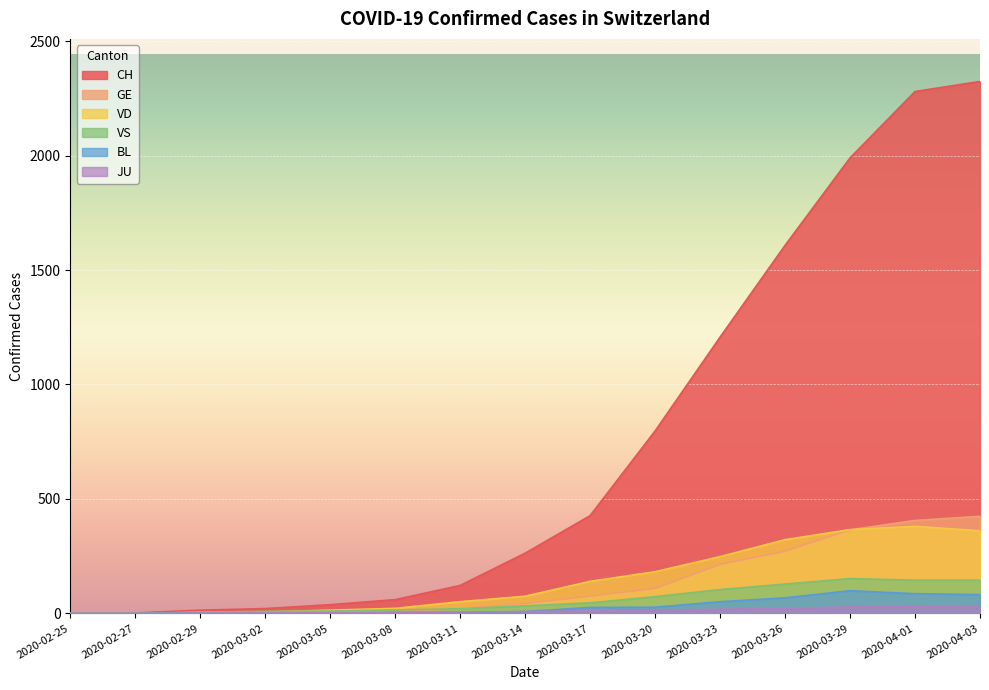

True or false: JU and VS cross at least once.

False